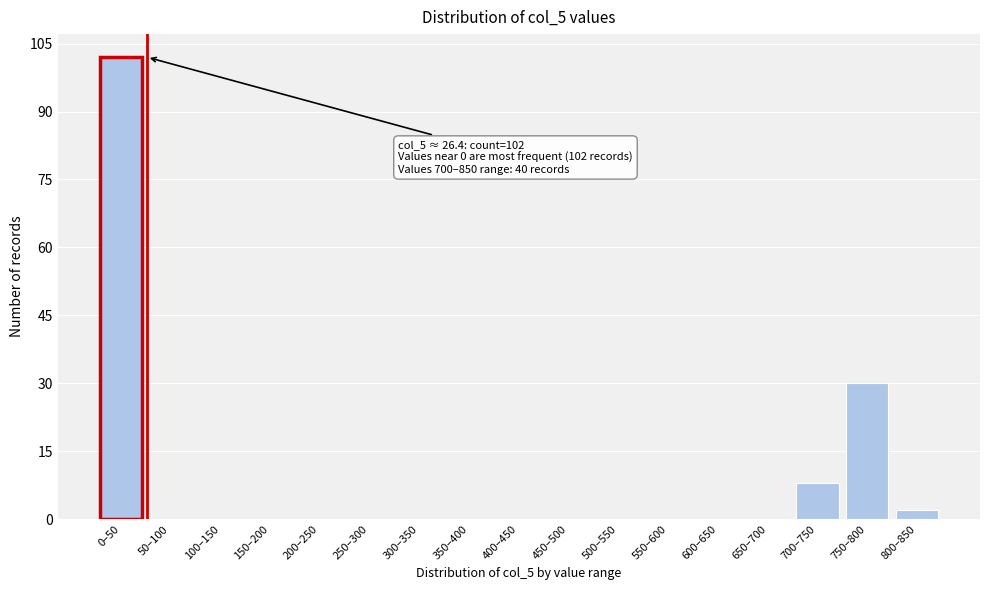

Reading left to right, extract all data points from this chart.

0–50=102	50–100=0	100–150=0	150–200=0	200–250=0	250–300=0	300–350=0	350–400=0	400–450=0	450–500=0	500–550=0	550–600=0	600–650=0	650–700=0	700–750=8	750–800=30	800–850=2